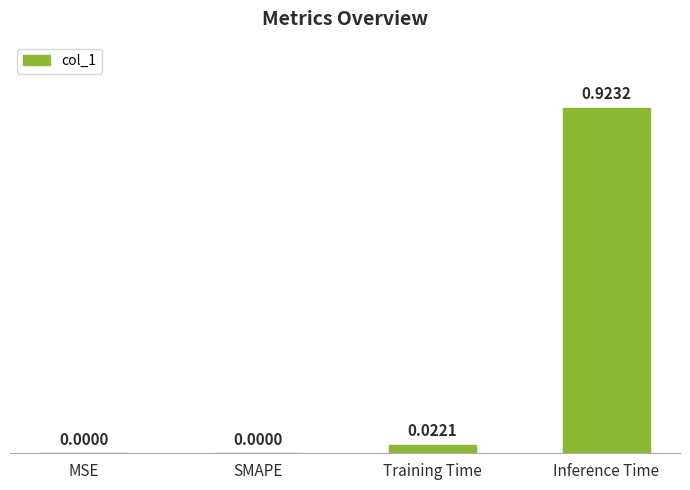

What is the average value?

0.2